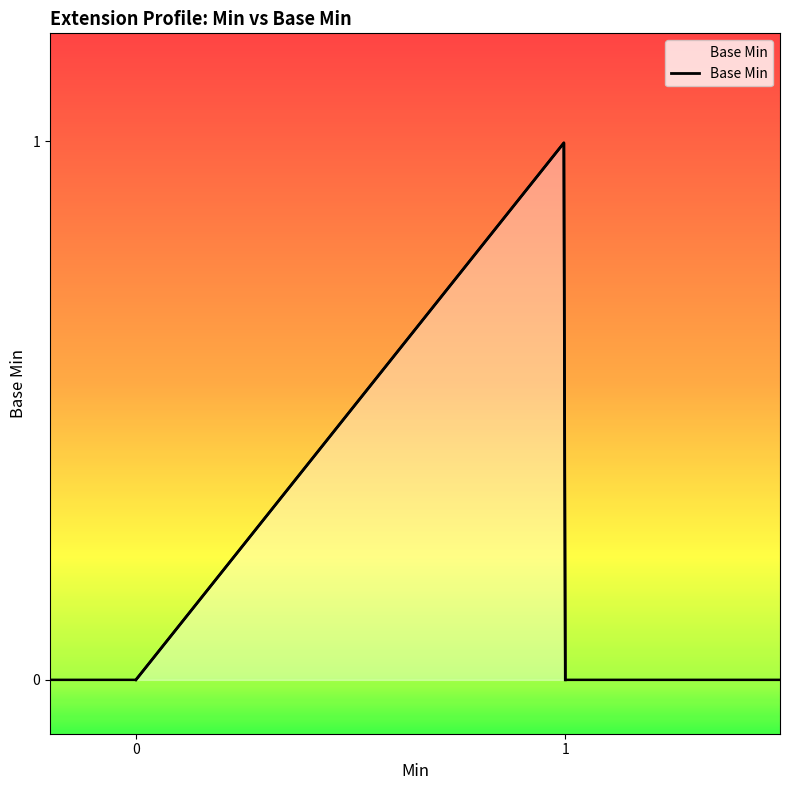

Count the values in the range 0 to 1.

5